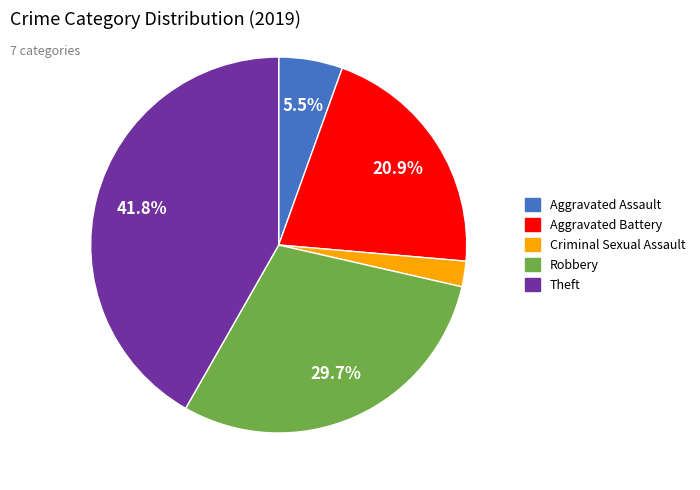

Is there a majority slice in this chart?

No